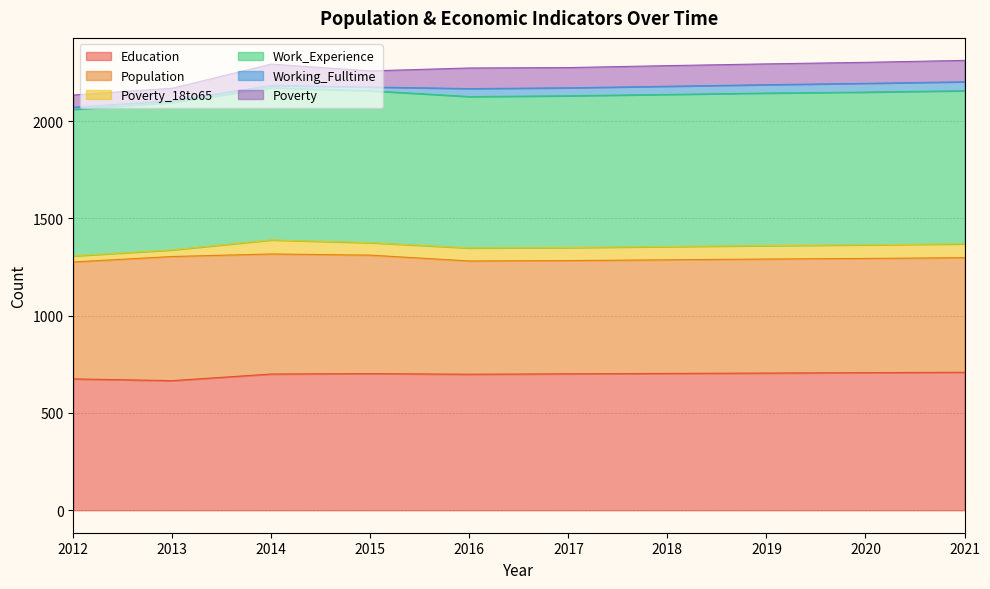

Is it true that Education equals 442 at 2013?

False